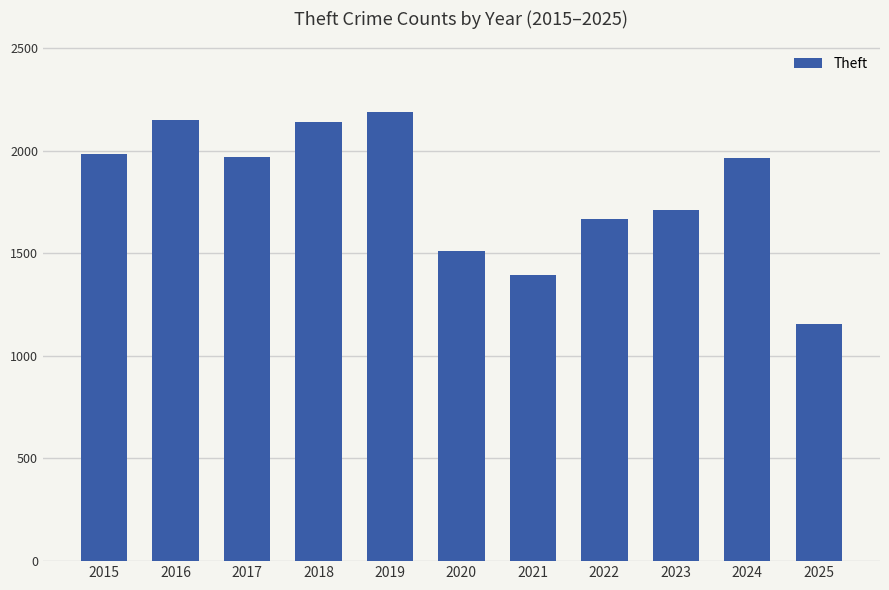

What is the average value?

1802